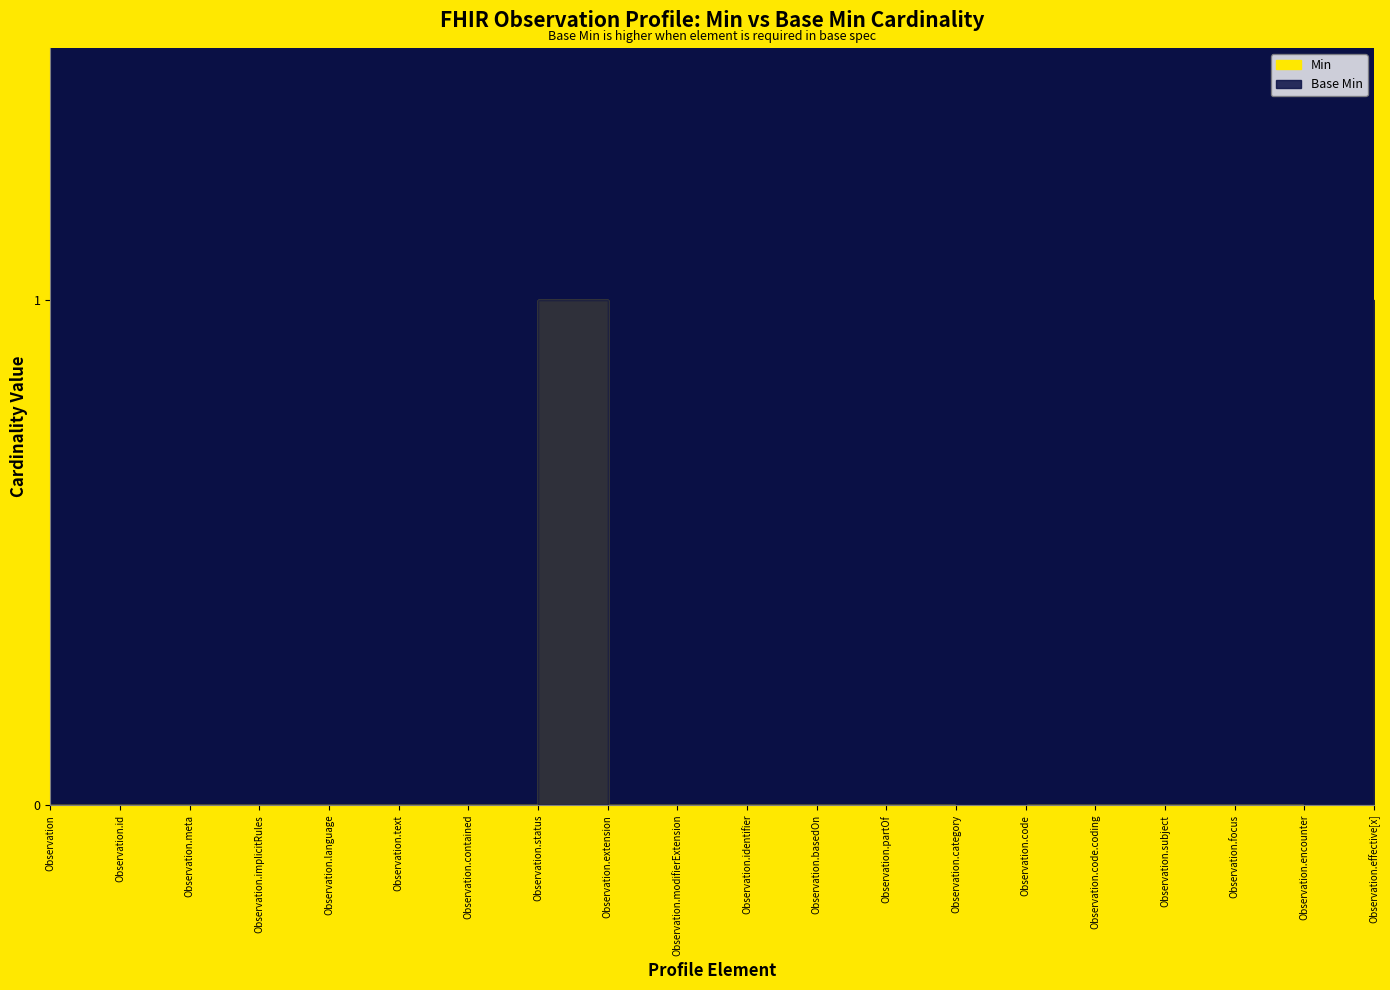

At which category is the sum across all series the highest?

Observation.status